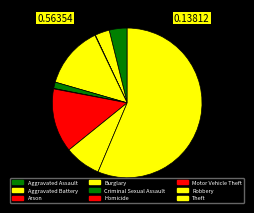

How many slices are in this pie chart?

9